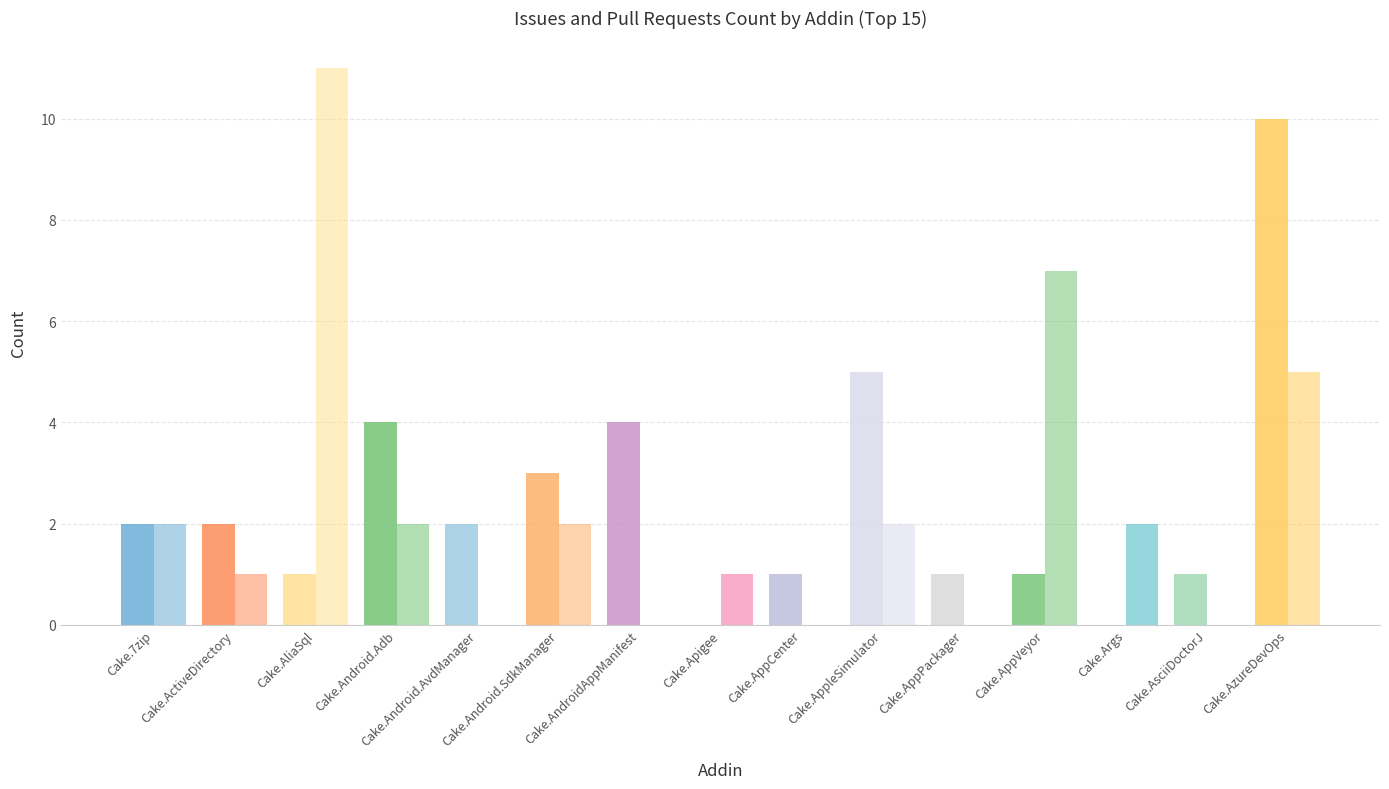

Count the number of categories in the chart.

15